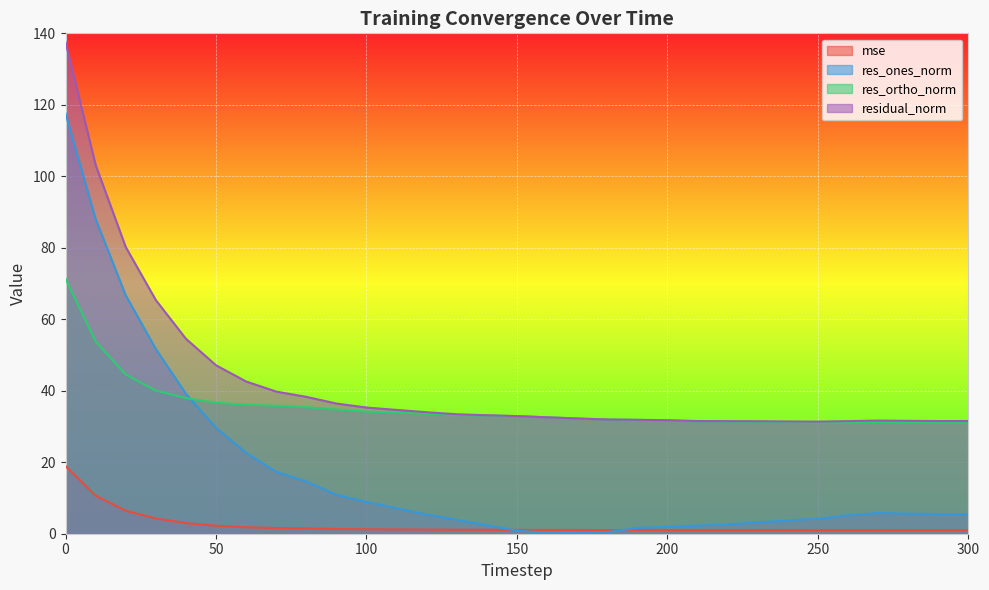

Between 130 and 190, which series saw the biggest shift?

res_ones_norm